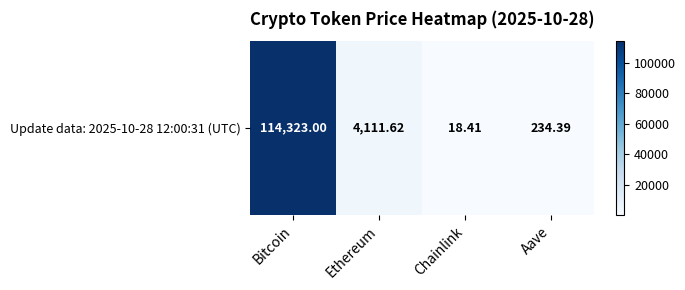

At which label does the data first exceed 4111?

Bitcoin